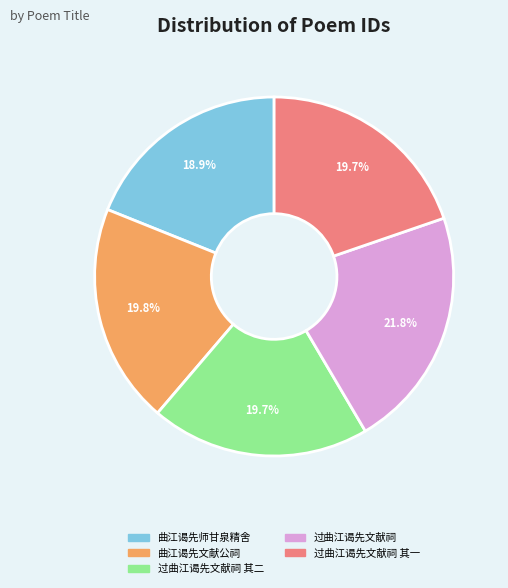

What is the largest slice in the pie chart?

过曲江谒先文献祠